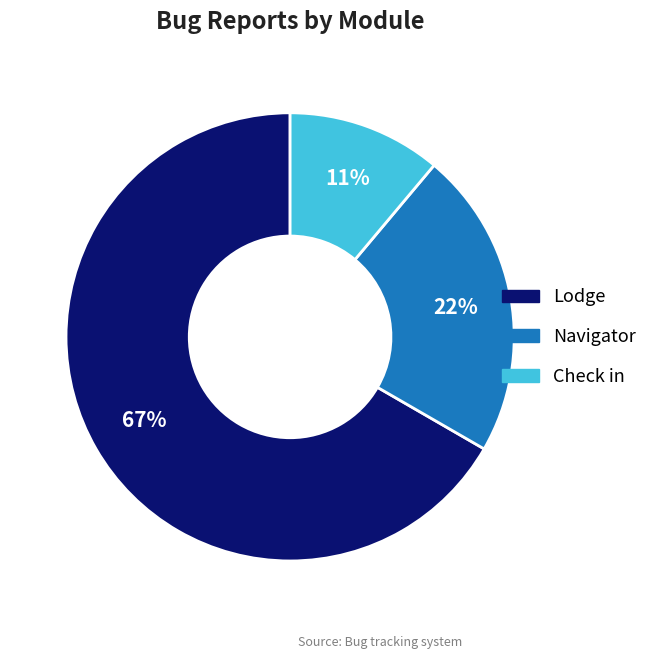

Which slice represents more than half of the pie?

Lodge